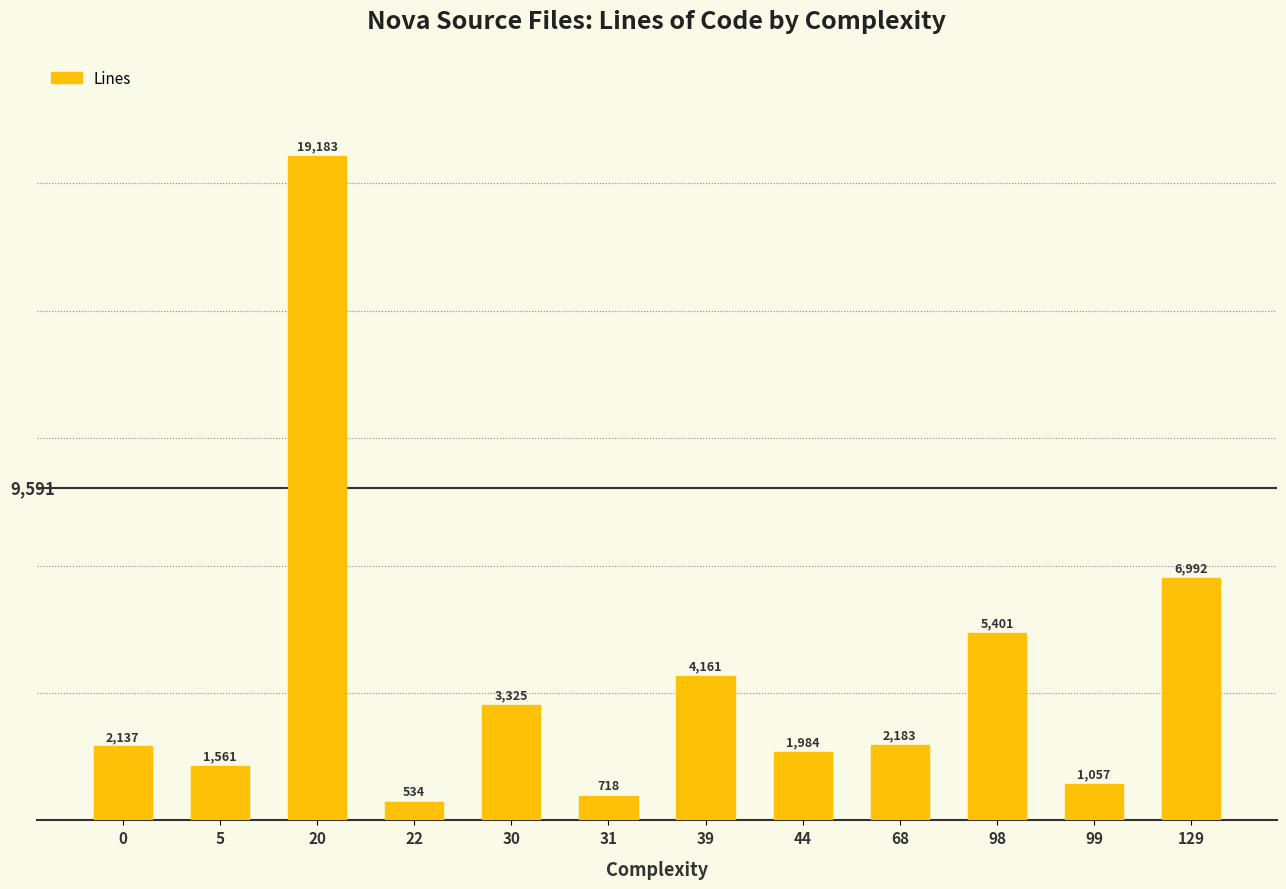

Reading left to right, what are all the values shown in this chart?

0=2137	5=1561	20=19183	22=534	30=3325	31=718	39=4161	44=1984	68=2183	98=5401	99=1057	129=6992